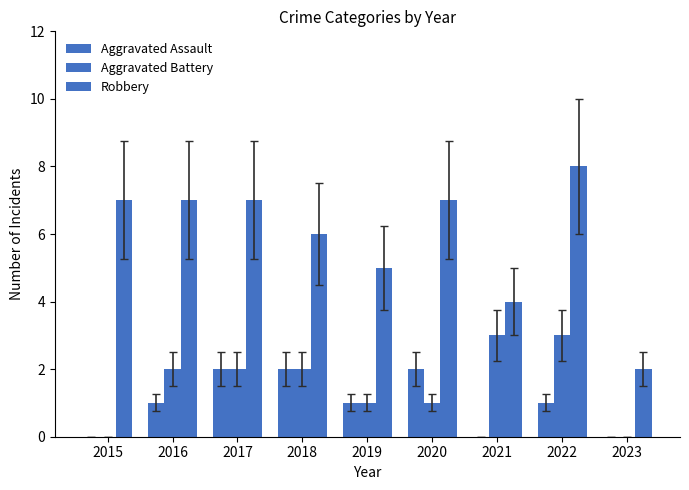

How many distinct data groups are displayed?

3